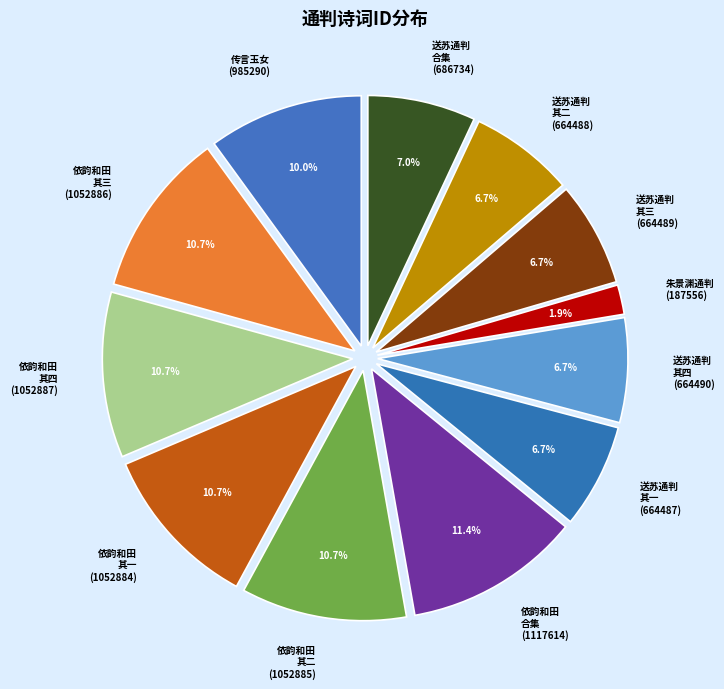

How many slices are in this pie chart?

12